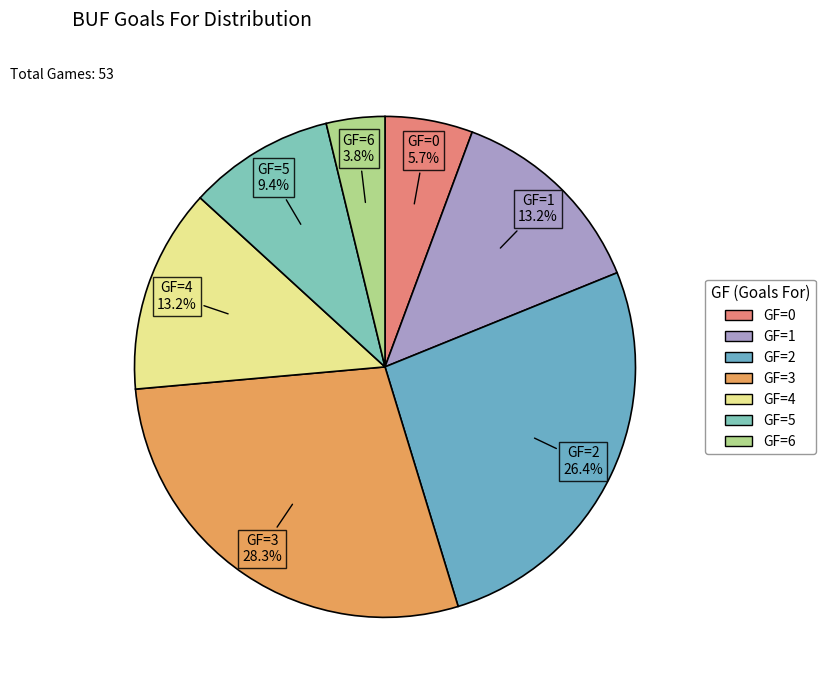

The GF=0 slice represents 1% of the pie. True or false?

False